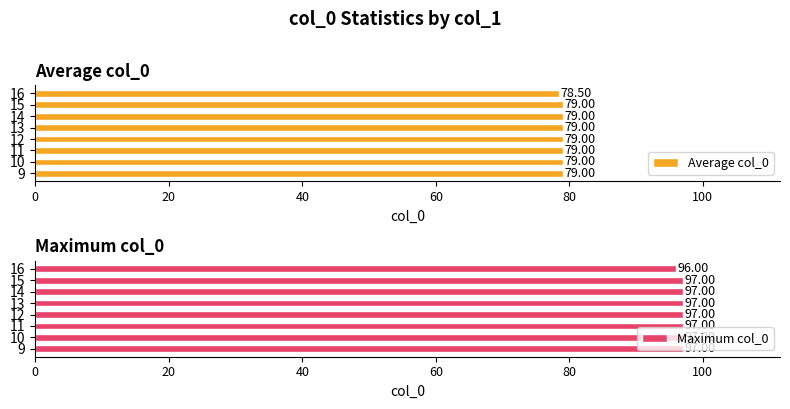

Where is Average col_0 nearest to the value 78?

16